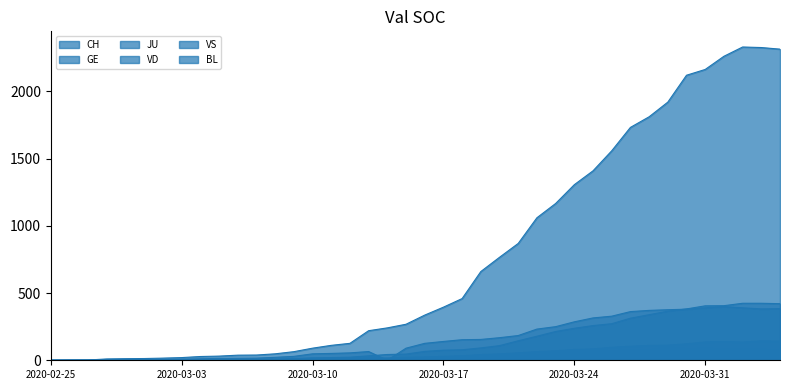

Does the chart display data point markers on the line(s)?

No